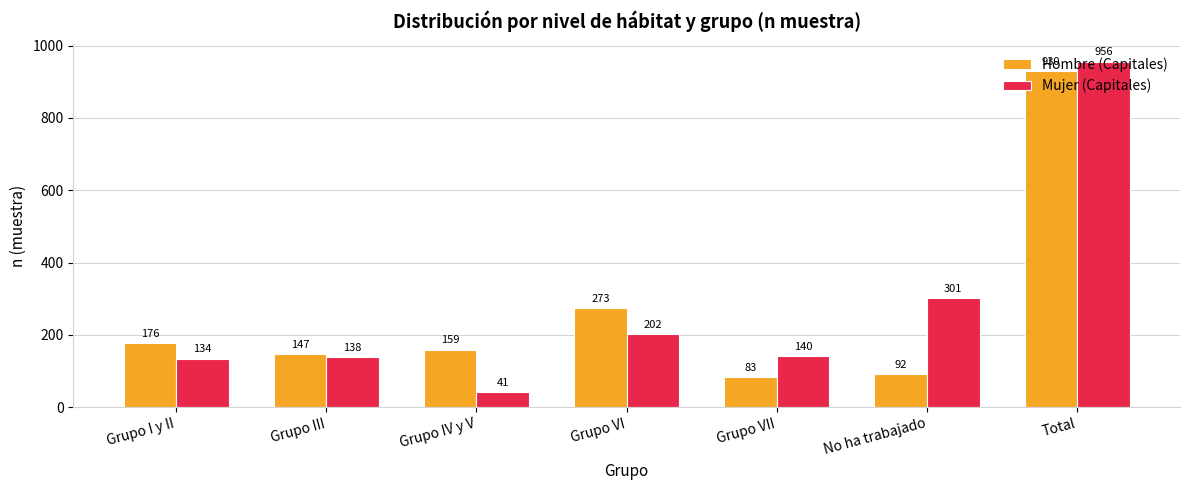

Is it true that Mujer (Capitales) equals 214 at Grupo I y II?

False